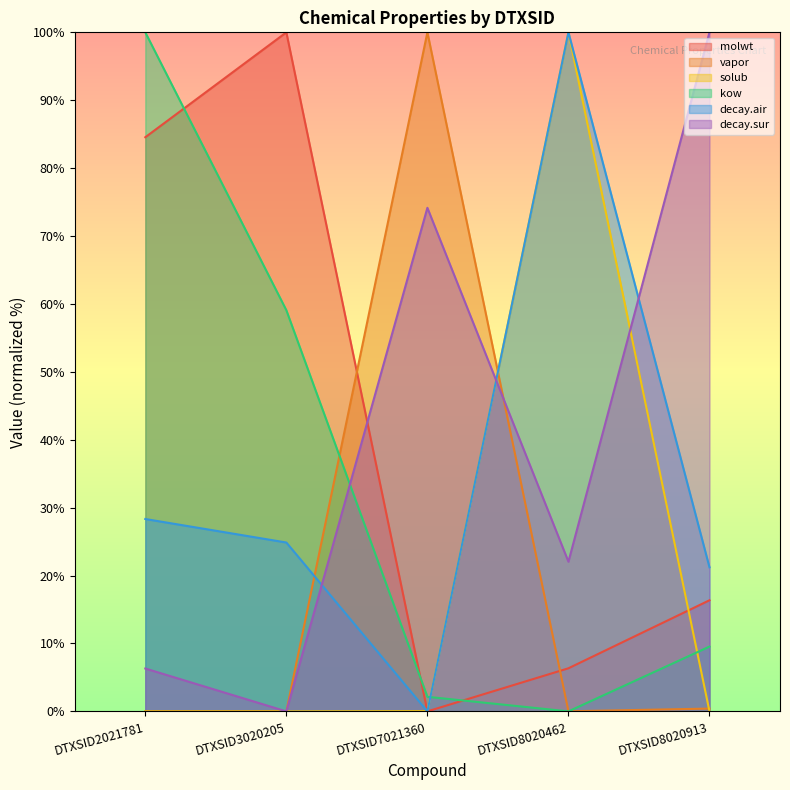

Reading left to right, what are all the values shown in this chart?

molwt: DTXSID2021781=84.6	DTXSID3020205=100.0	DTXSID7021360=0.0	DTXSID8020462=6.3	DTXSID8020913=16.4
vapor: DTXSID2021781=0.0	DTXSID3020205=0.0	DTXSID7021360=100.0	DTXSID8020462=0.0	DTXSID8020913=0.4
solub: DTXSID2021781=0.0	DTXSID3020205=0.0	DTXSID7021360=0.0	DTXSID8020462=100.0	DTXSID8020913=0.0
kow: DTXSID2021781=100.0	DTXSID3020205=59.1	DTXSID7021360=2.1	DTXSID8020462=0.0	DTXSID8020913=9.5
decay.air: DTXSID2021781=28.3	DTXSID3020205=24.9	DTXSID7021360=0.0	DTXSID8020462=100.0	DTXSID8020913=21.2
decay.sur: DTXSID2021781=6.3	DTXSID3020205=0.0	DTXSID7021360=74.2	DTXSID8020462=22.0	DTXSID8020913=100.0